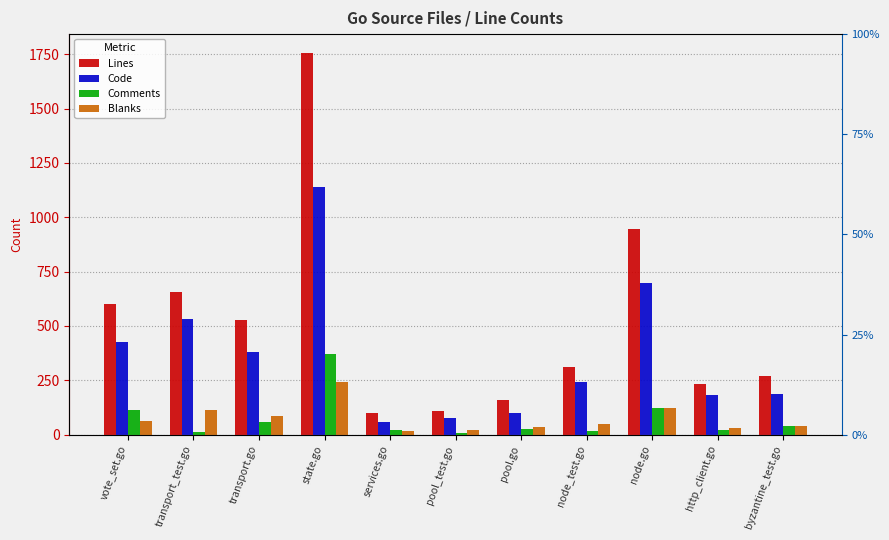

Where is Lines nearest to the value 926?

node.go